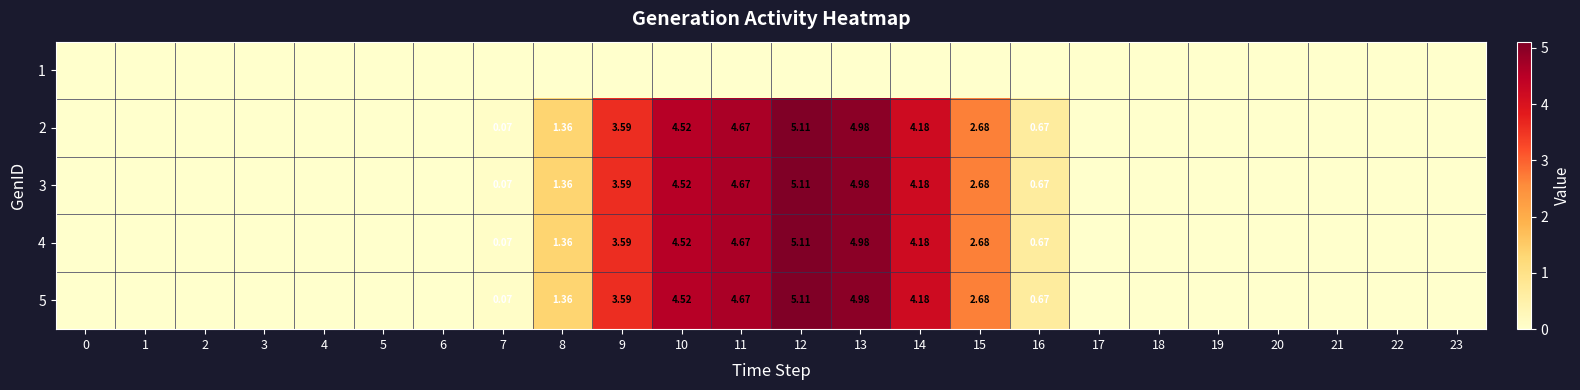

How many series are shown in this chart?

5